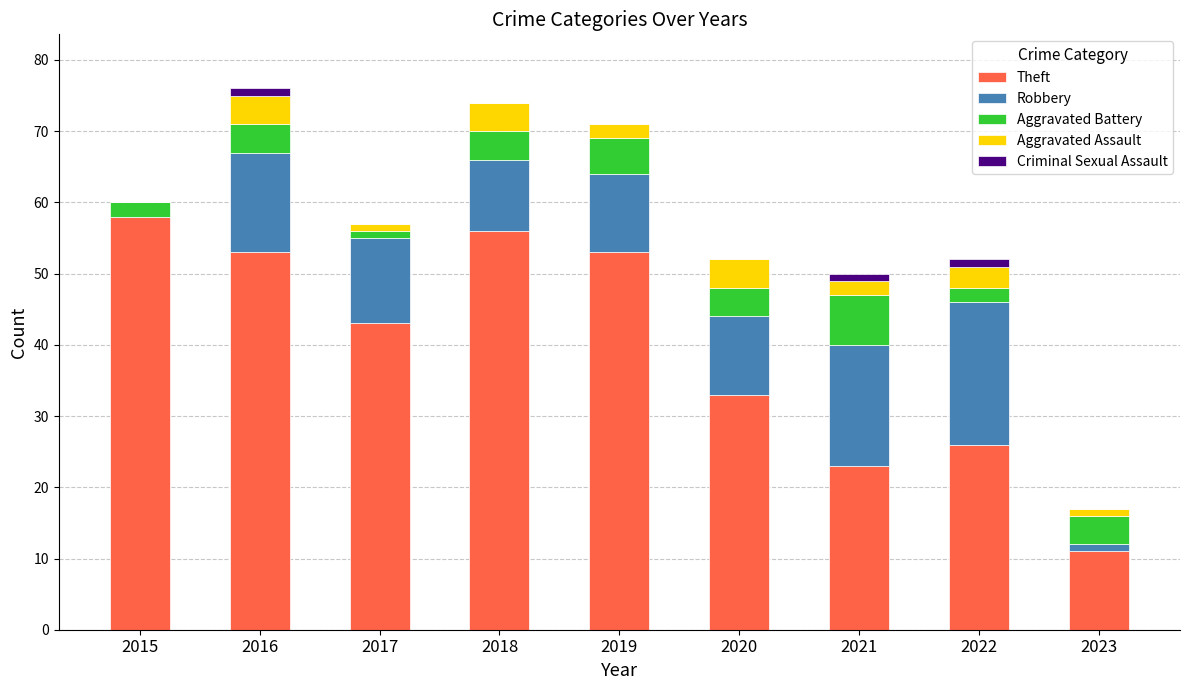

The value of Theft at 2021 is 30. True or false?

False